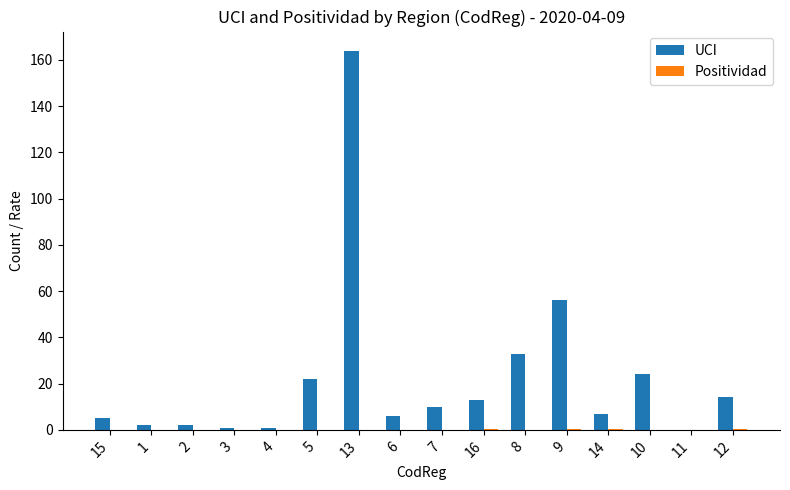

At which category is the sum across all series the highest?

13